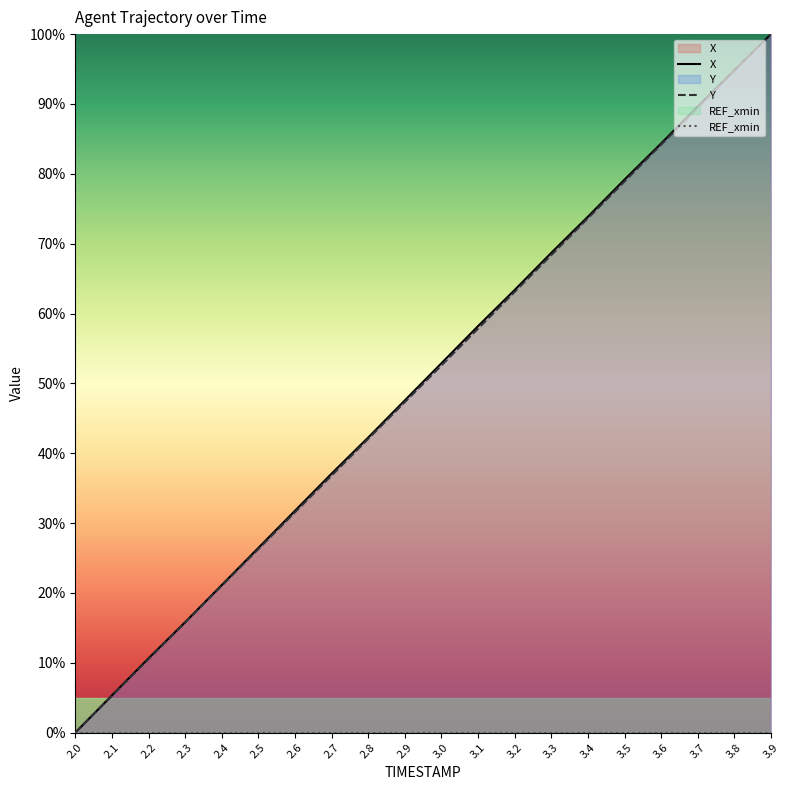

What is the sum of the X values at 3.9 and 3.0?

152.9